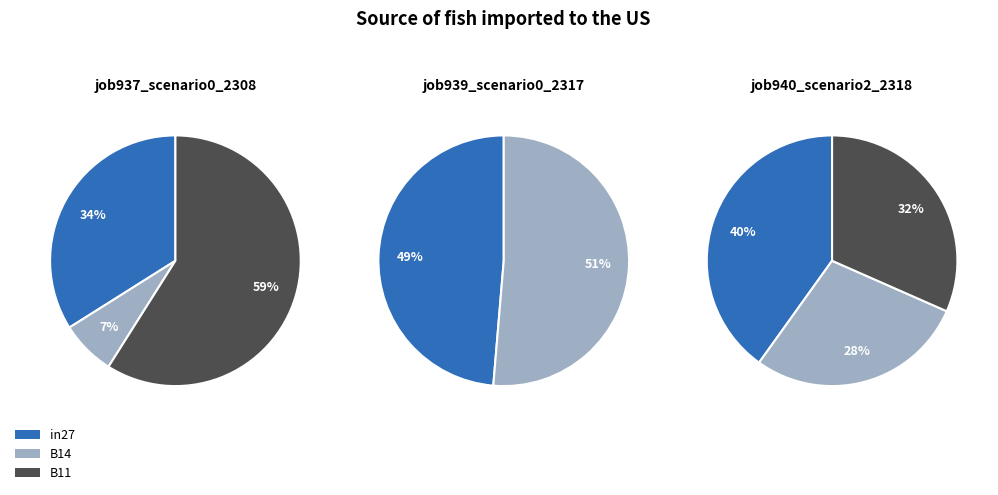

Does any single category account for the majority?

Yes